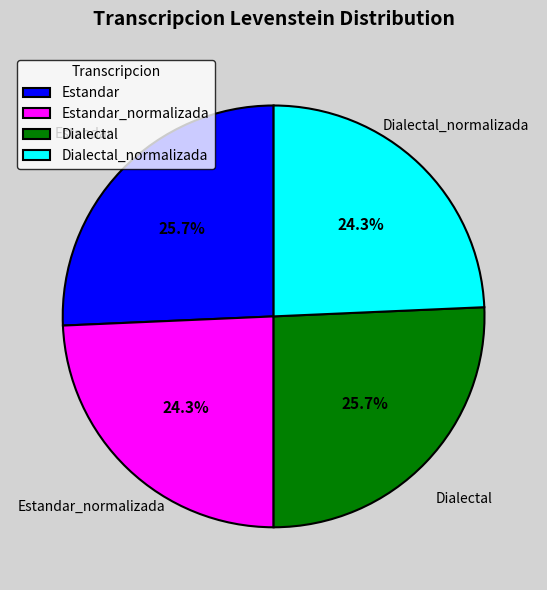

To the nearest percent, what is the difference between the Dialectal_normalizada and Dialectal slice percentages?

1%